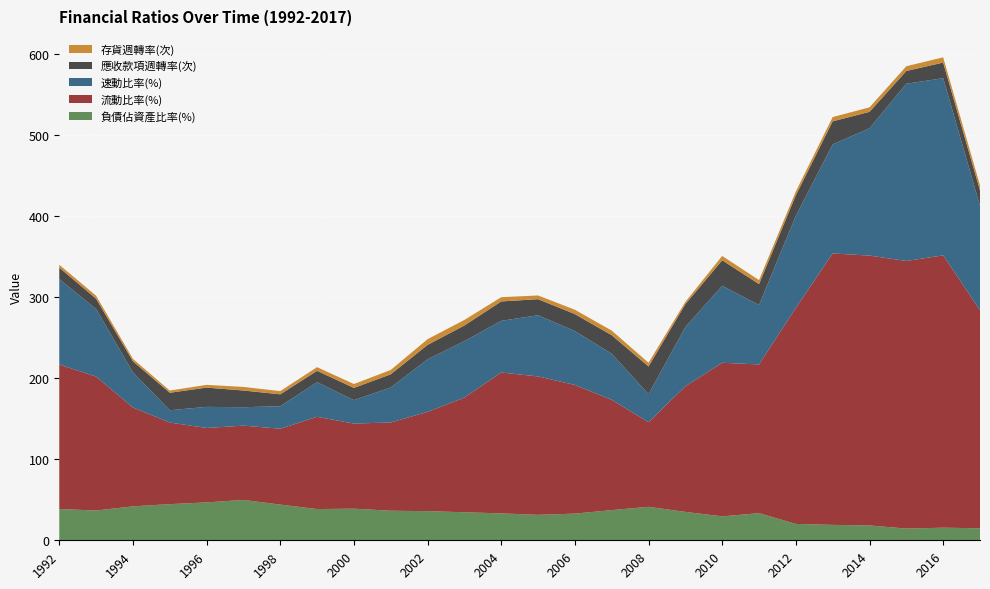

Reading left to right, extract all data points from this chart.

負債佔資產比率(%): 38.6	36.7	41.9	44.6	46.8	49.8	44.0	38.5	39.0	36.5	36.0	34.6	33.2	31.4	32.9	37.2	41.3	35.0	29.5	33.5	20.2	19.0	18.3	14.4	15.6	14.8
流動比率(%): 178.2	165.2	121.9	100.6	91.8	91.6	93.6	113.8	105.0	108.9	122.4	141.5	173.8	170.7	158.7	136.1	104.3	155.0	189.5	183.5	266.6	334.8	332.9	330.1	336.0	269.0
速動比率(%): 105.5	83.2	43.3	15.2	26.0	22.8	27.7	42.7	28.9	43.1	64.9	69.6	63.7	75.5	66.5	56.9	34.6	73.1	94.9	73.3	113.6	134.6	157.0	218.7	218.5	128.9
應收款項週轉率(次): 14.0	12.8	13.7	21.6	23.8	20.6	14.7	14.0	15.0	16.2	17.8	19.3	23.9	19.8	20.9	22.8	34.2	28.2	31.5	25.8	25.3	28.4	20.3	15.7	19.3	19.0
存貨週轉率(次): 3.6	3.7	3.0	2.7	3.4	4.4	4.0	4.6	4.8	5.4	7.0	6.9	5.2	4.6	5.4	5.7	4.6	2.8	5.3	5.0	4.7	5.3	5.6	5.9	6.5	6.3